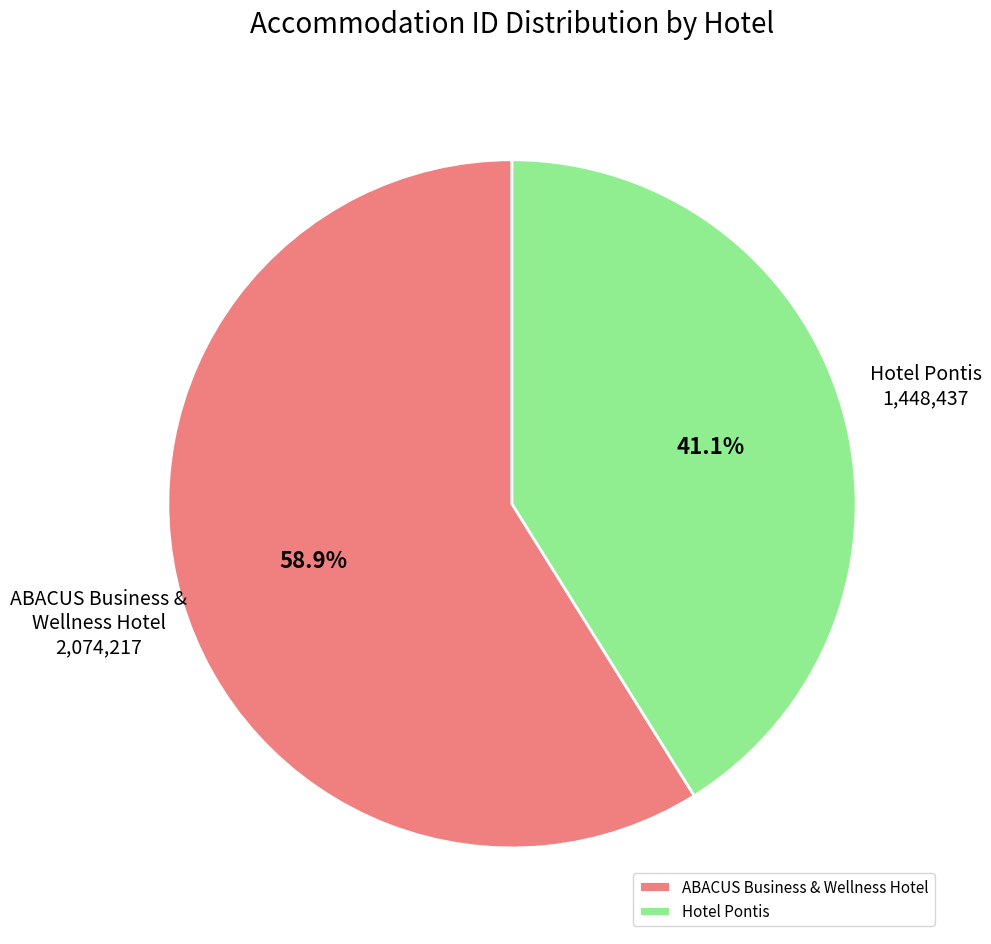

The Hotel Pontis slice represents 49% of the pie. True or false?

False